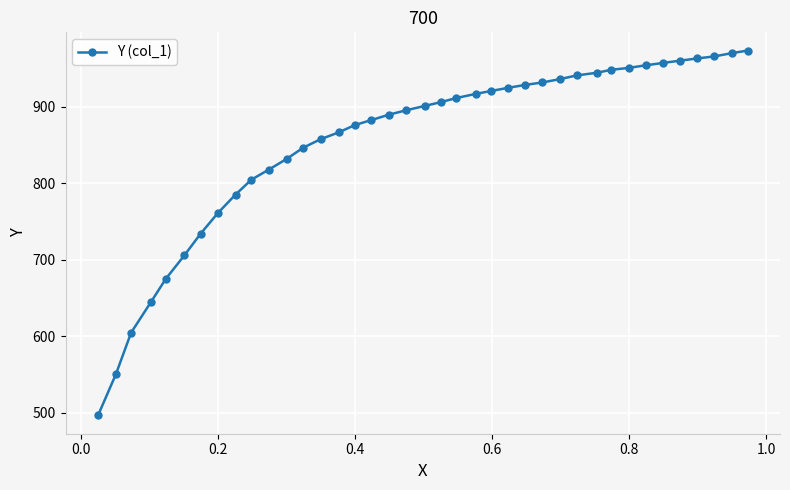

Count the number of values greater than 900.

20